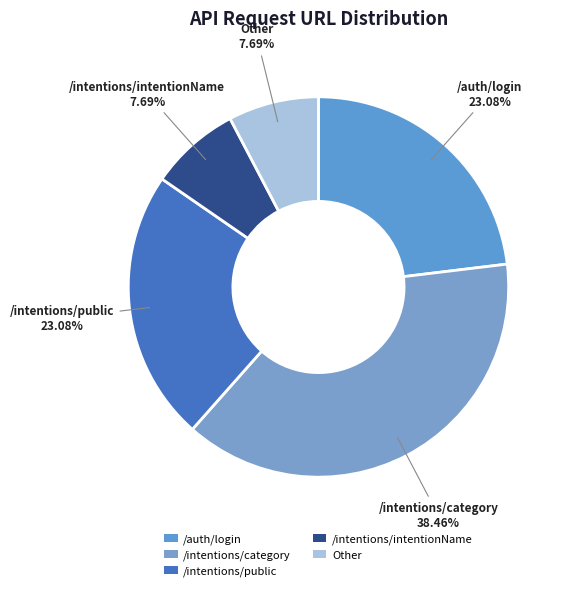

How many segments does this pie chart have?

5